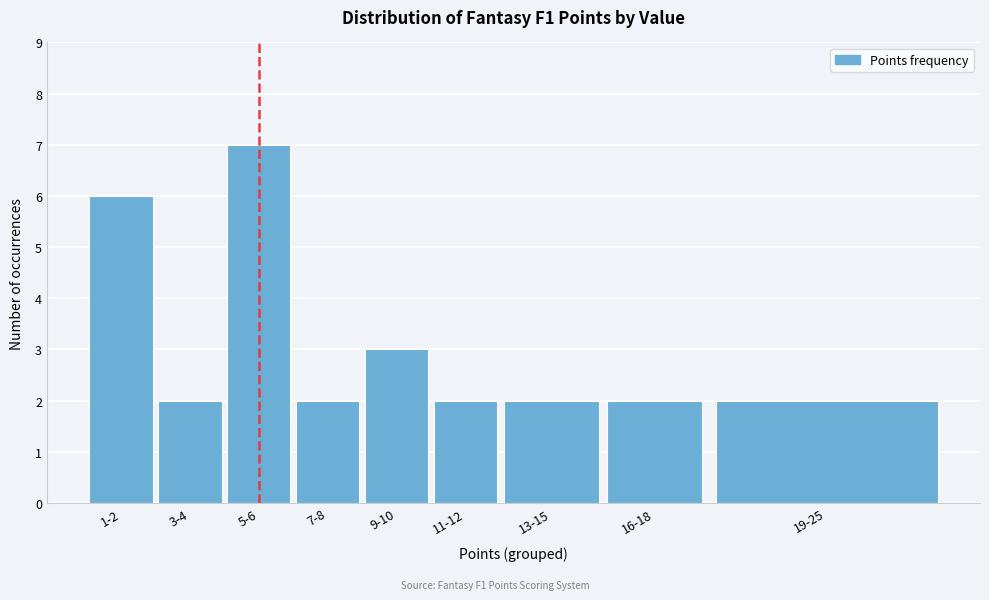

Reading right to left, list all the values displayed in this chart.

2	2	2	2	3	2	7	2	6